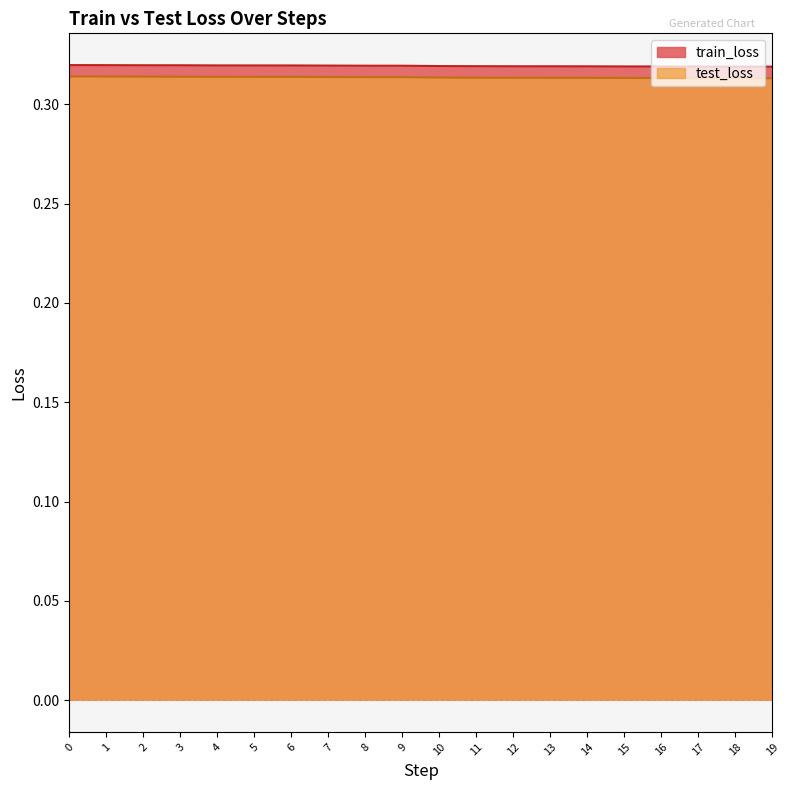

What is the maximum value for train_loss?

0.3